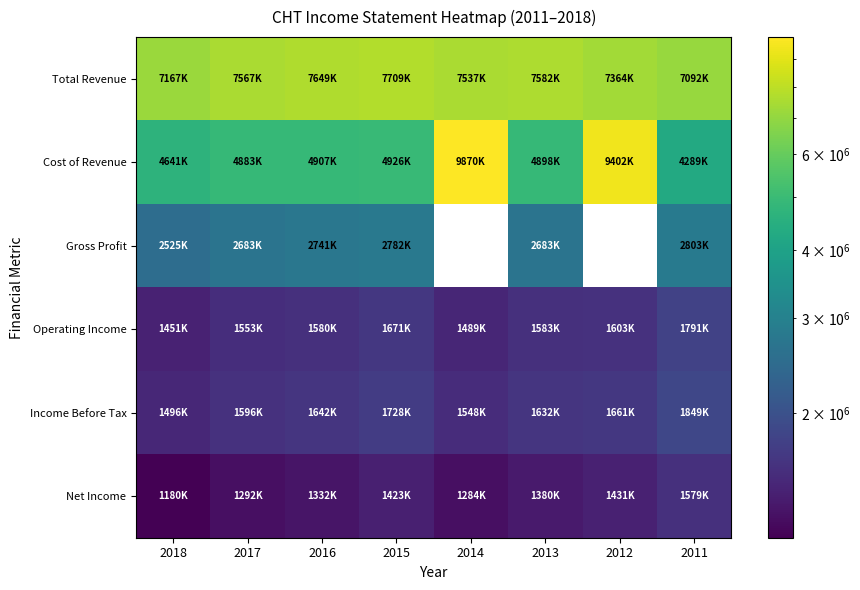

What is the difference between the Net Income values at 2011 and 2017?

286300.0